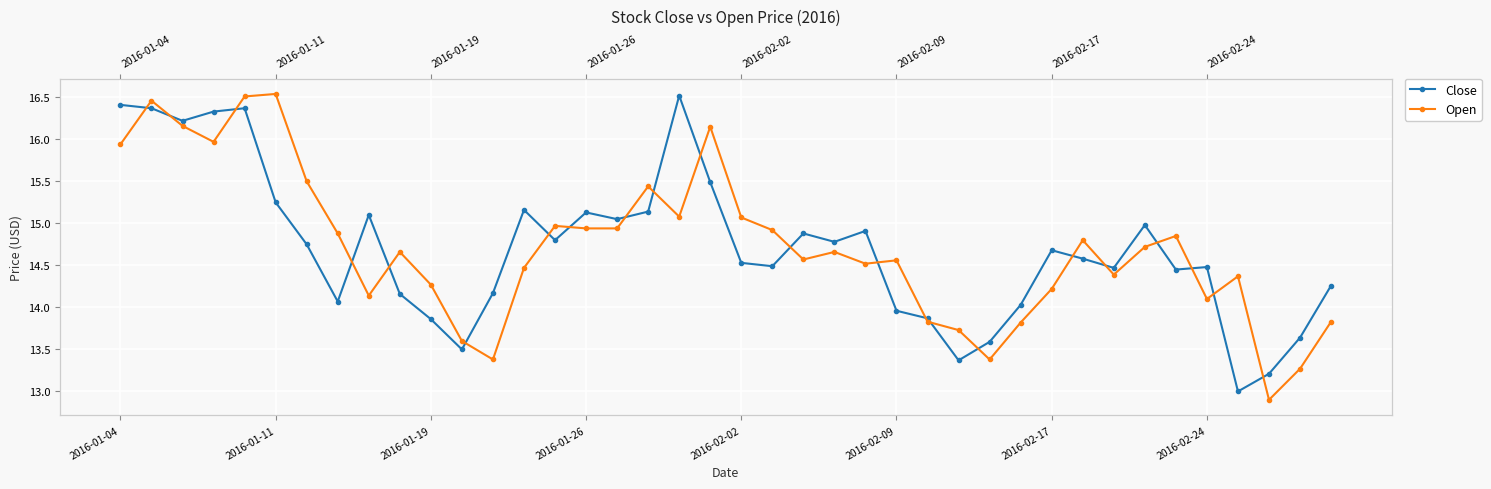

What is the average value of the Close series?

14.7